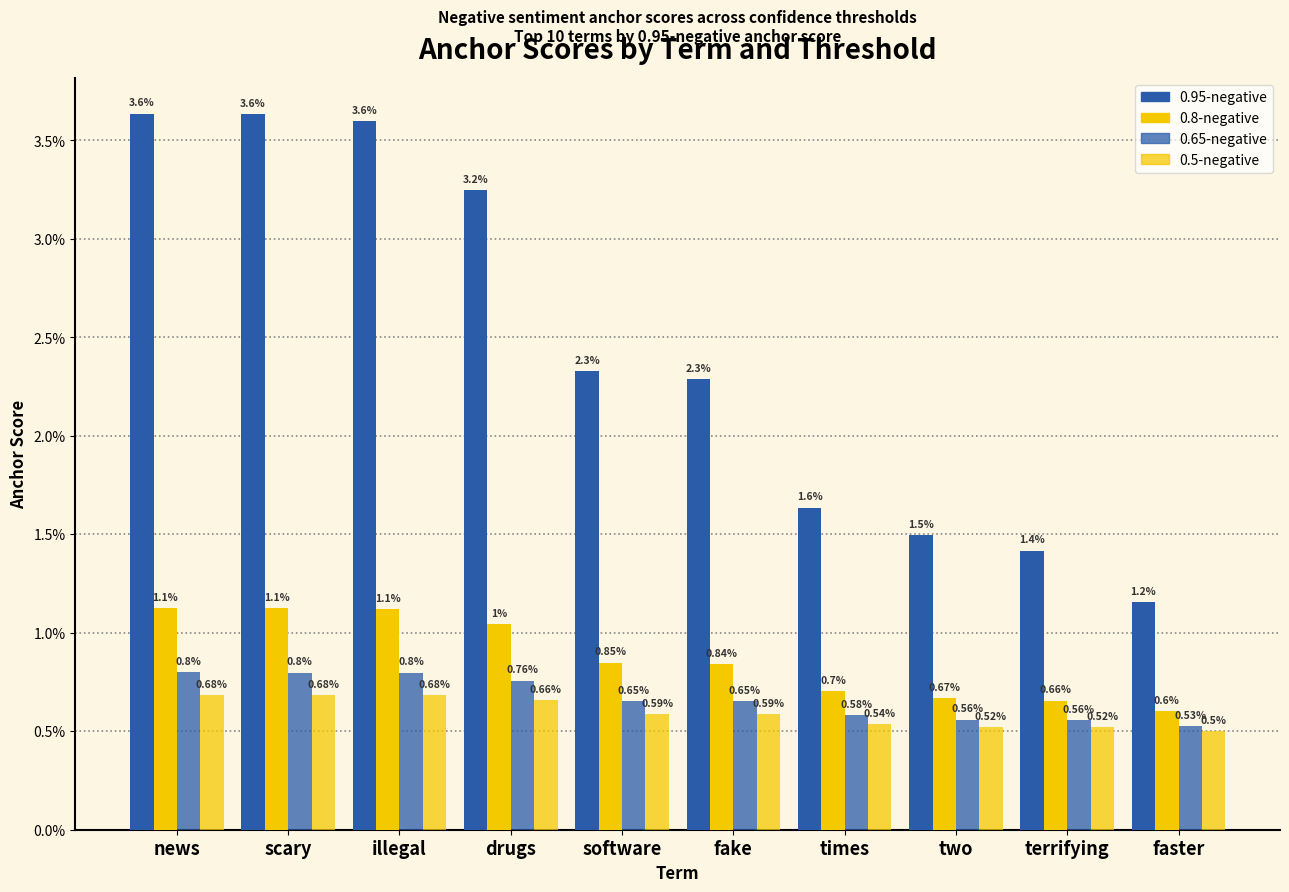

At which label is 0.5-negative closest to 0?

faster